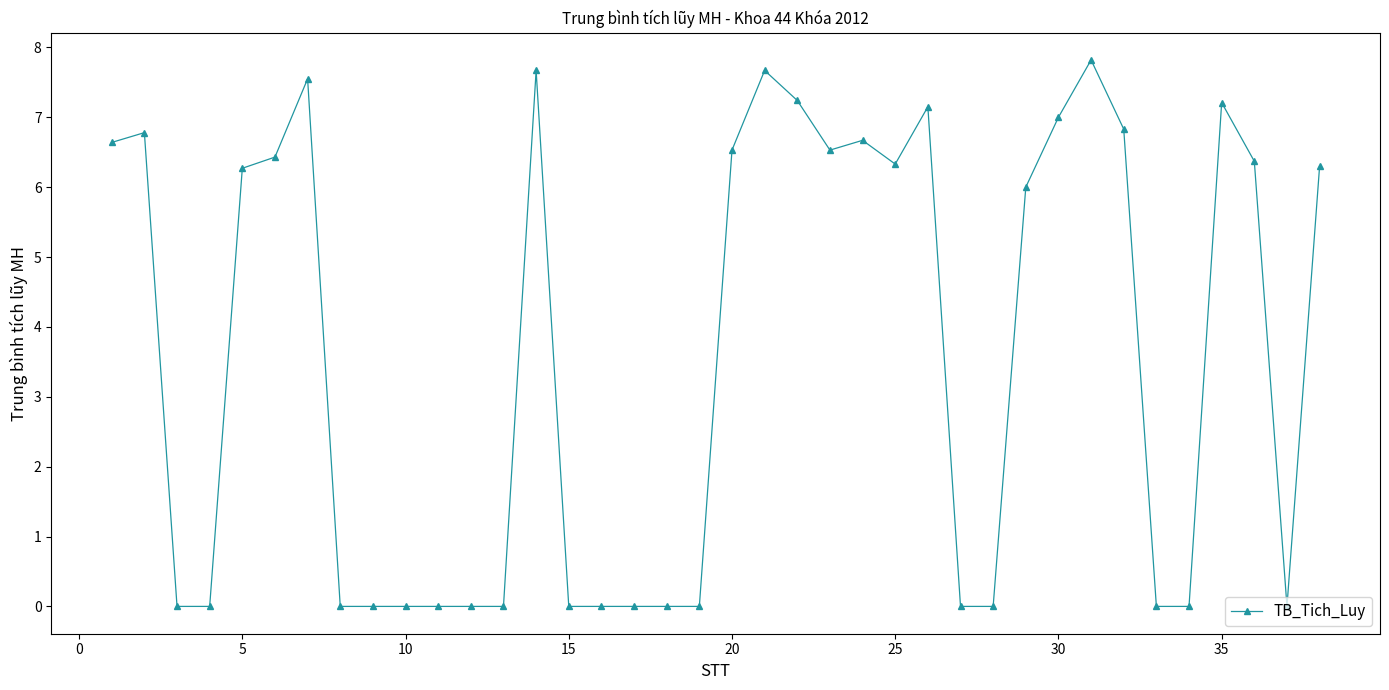

What is the difference between the maximum and minimum values?

7.8